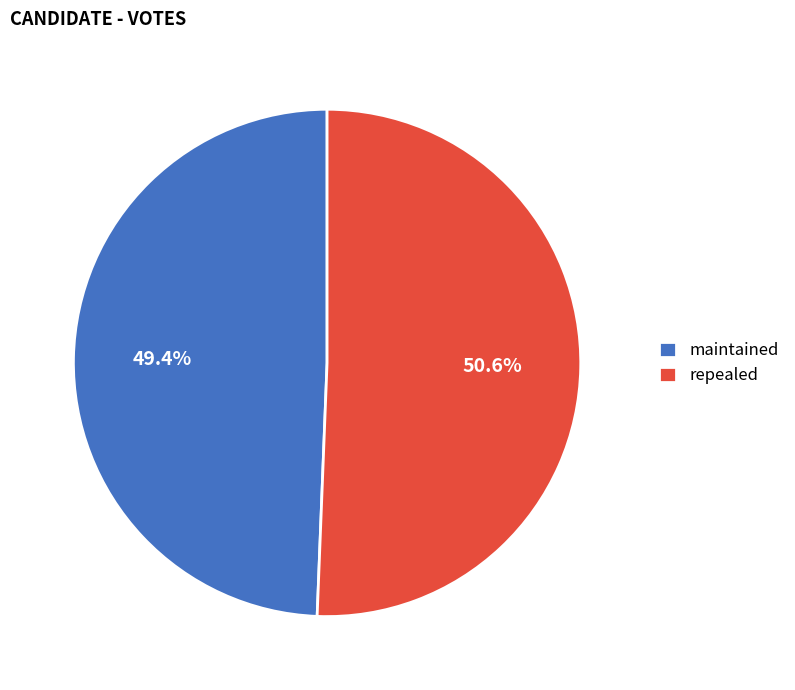

True or false: repealed accounts for 41% of the total.

False